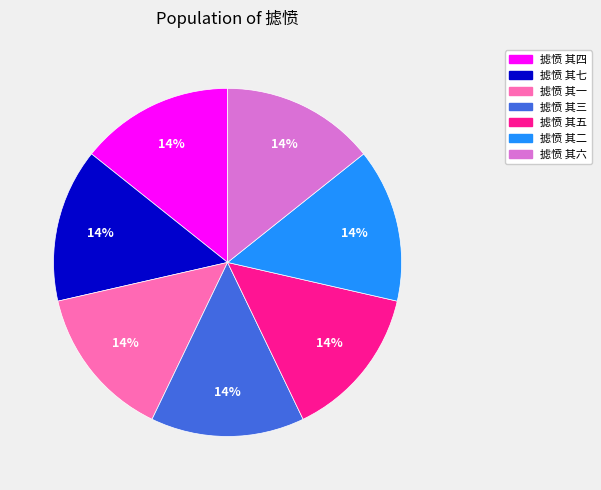

How many segments does this pie chart have?

7